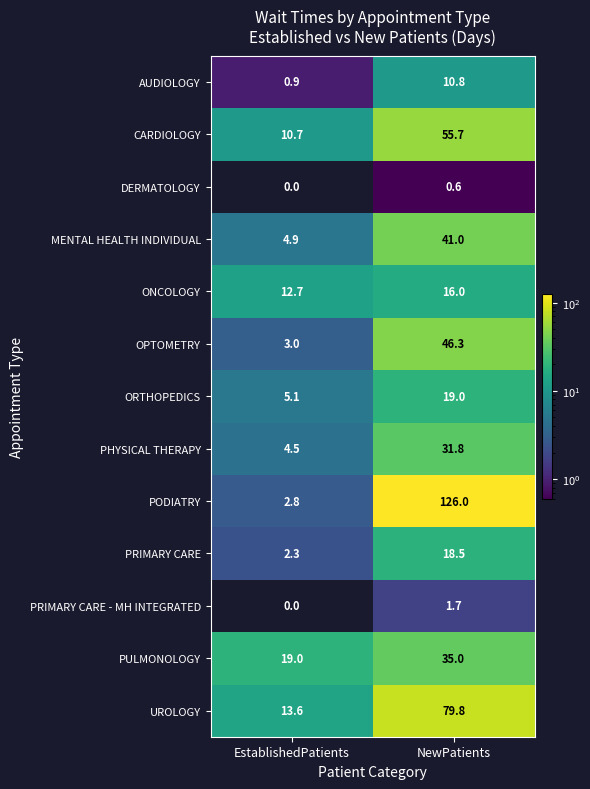

Reading left to right, what are all the values shown in this chart?

AUDIOLOGY: 0.9	10.8
CARDIOLOGY: 10.7	55.7
DERMATOLOGY: 0.0	0.6
MENTAL HEALTH INDIVIDUAL: 4.9	41.0
ONCOLOGY: 12.7	16.0
OPTOMETRY: 3.0	46.3
ORTHOPEDICS: 5.1	19.0
PHYSICAL THERAPY: 4.5	31.8
PODIATRY: 2.8	126.0
PRIMARY CARE: 2.3	18.5
PRIMARY CARE - MH INTEGRATED: 0.0	1.7
PULMONOLOGY: 19.0	35.0
UROLOGY: 13.6	79.8